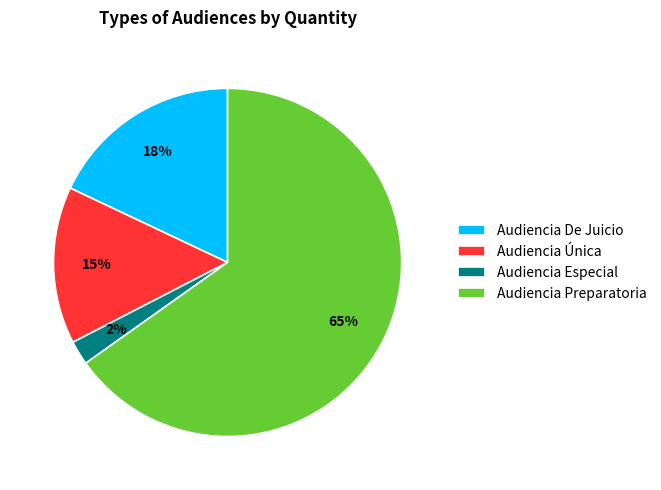

Does any single category account for the majority?

Yes